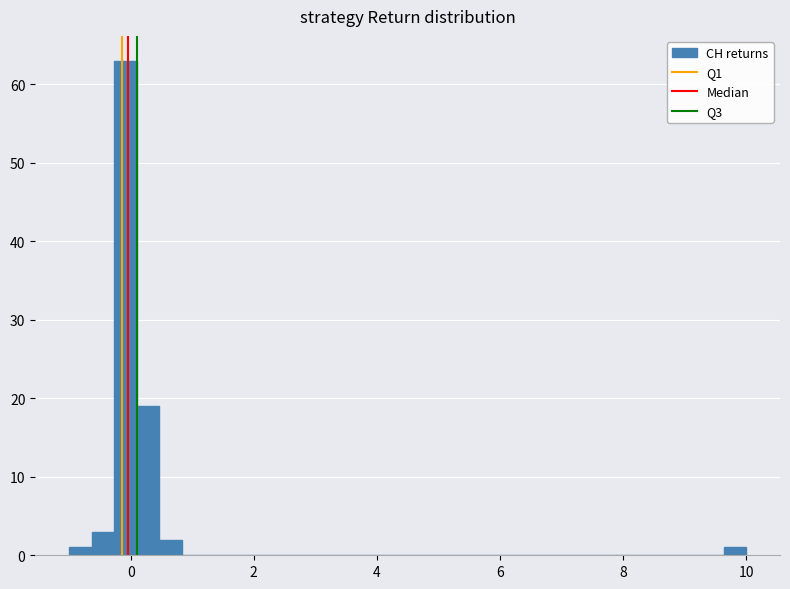

Read against the x-axis, roughly where is the centre of the tallest bar?

0.0